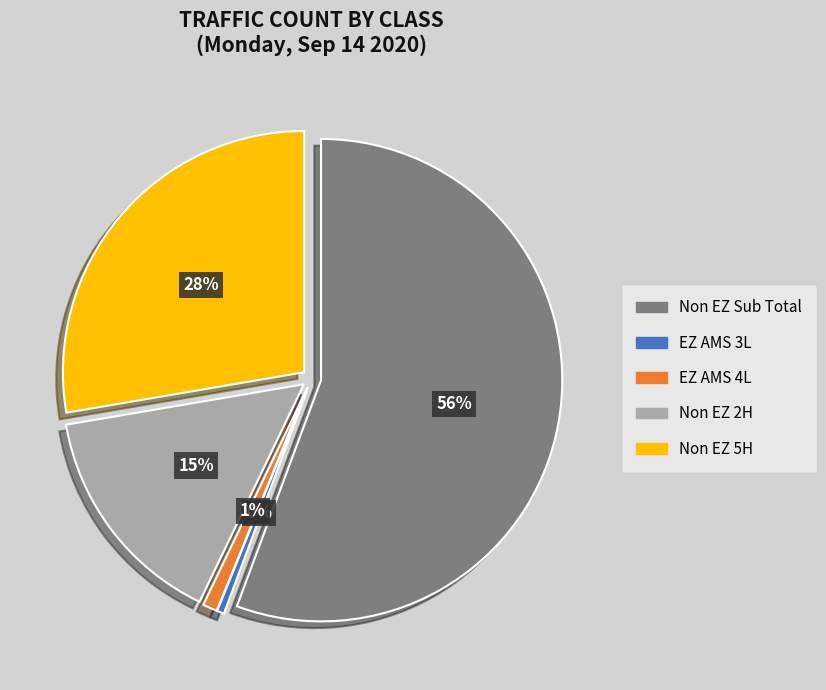

To the nearest percent, what is the difference between the largest and smallest slice percentages?

55%